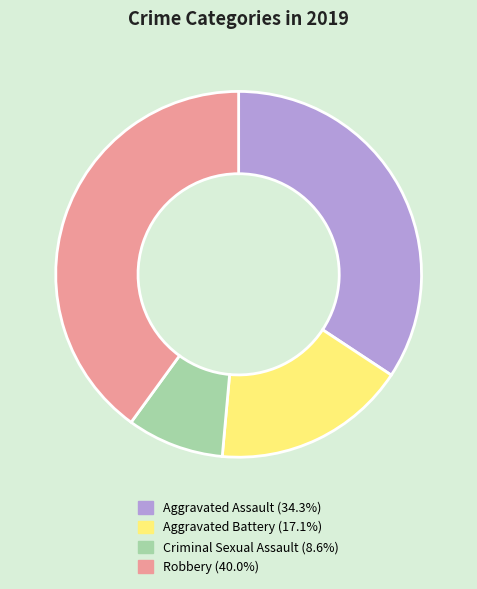

Do Aggravated Assault and Criminal Sexual Assault together represent more than half of the pie?

No